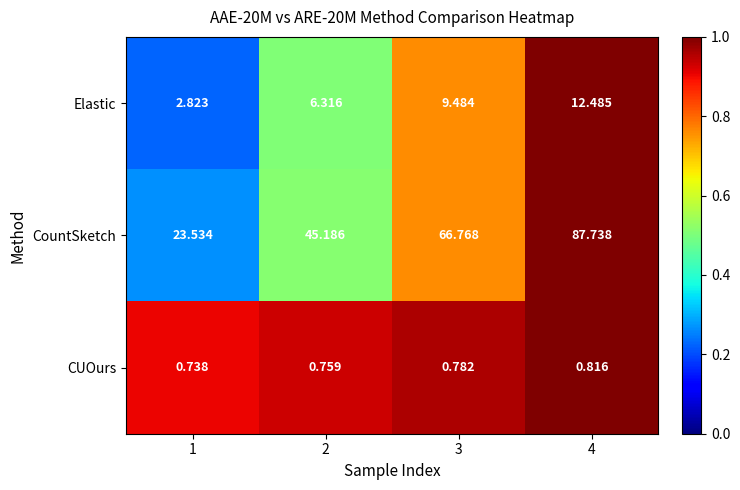

Which series has the largest range (max minus min)?

CountSketch